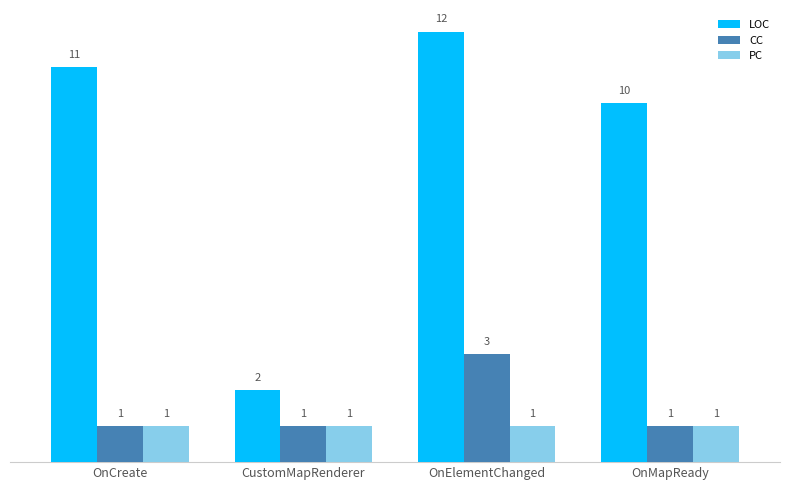

What is the greatest value displayed?

12